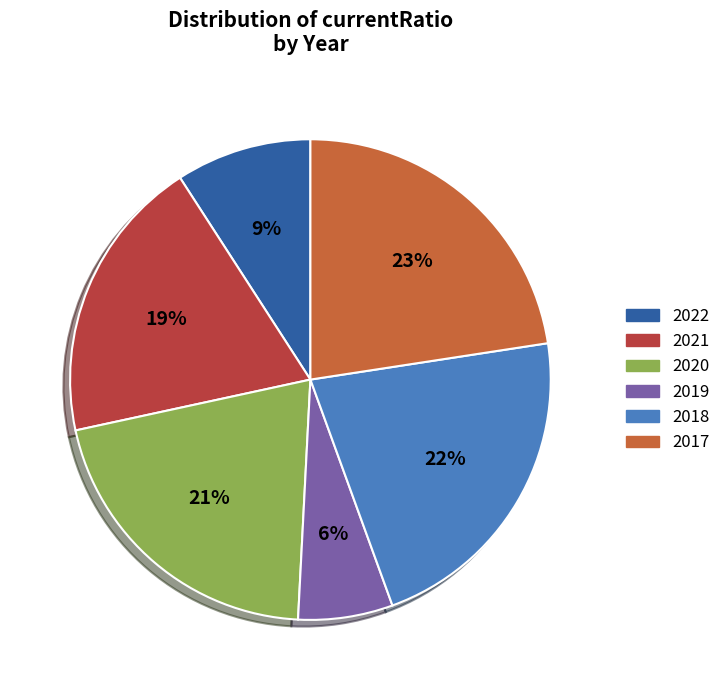

To the nearest percent, what portion does 2022 represent?

9%